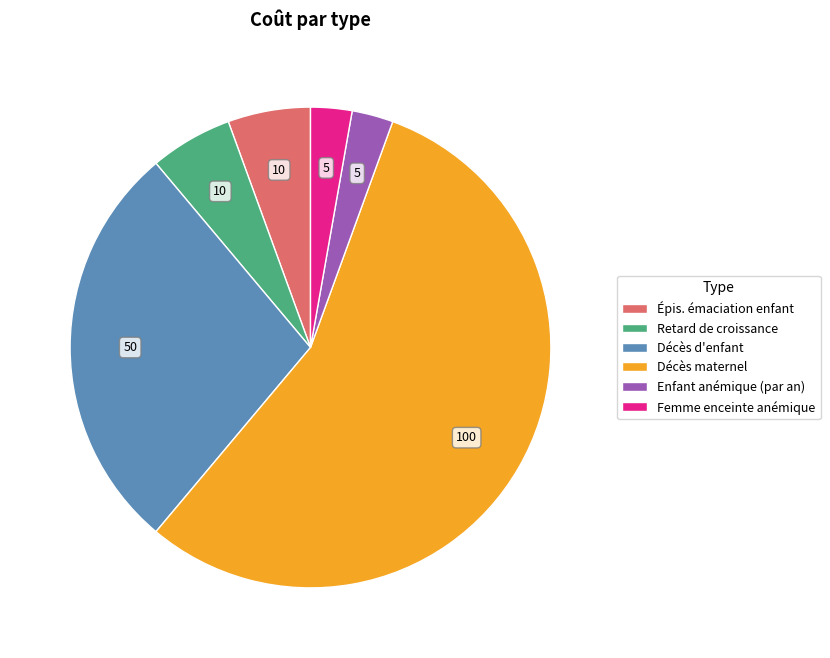

Approximately how many times larger is the value at Décès d'enfant compared to Épis. émaciation enfant?

5.0